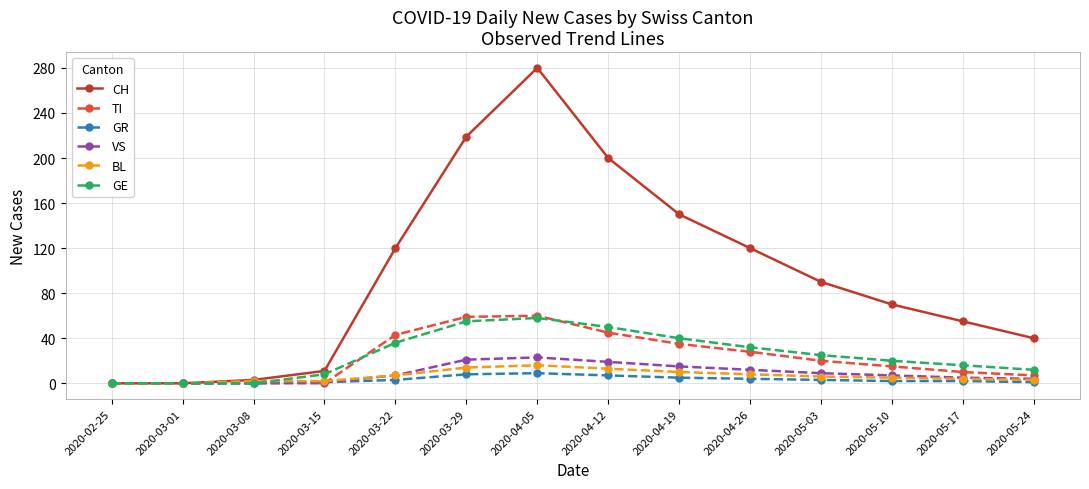

What is the maximum value for GE?

58